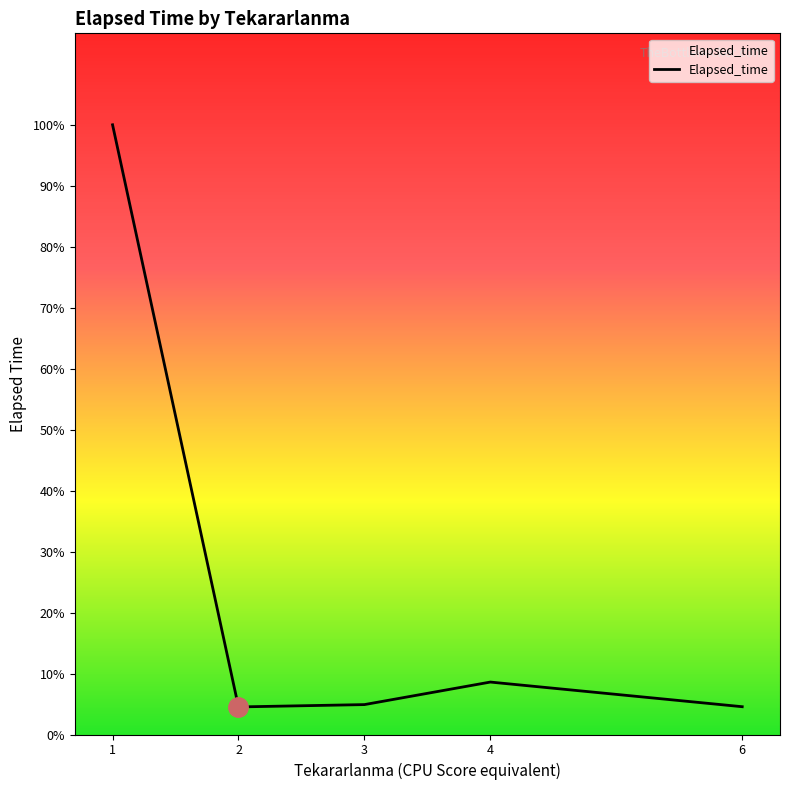

Rank the categories by value from highest to lowest.

1, 4, 3, 6, 2